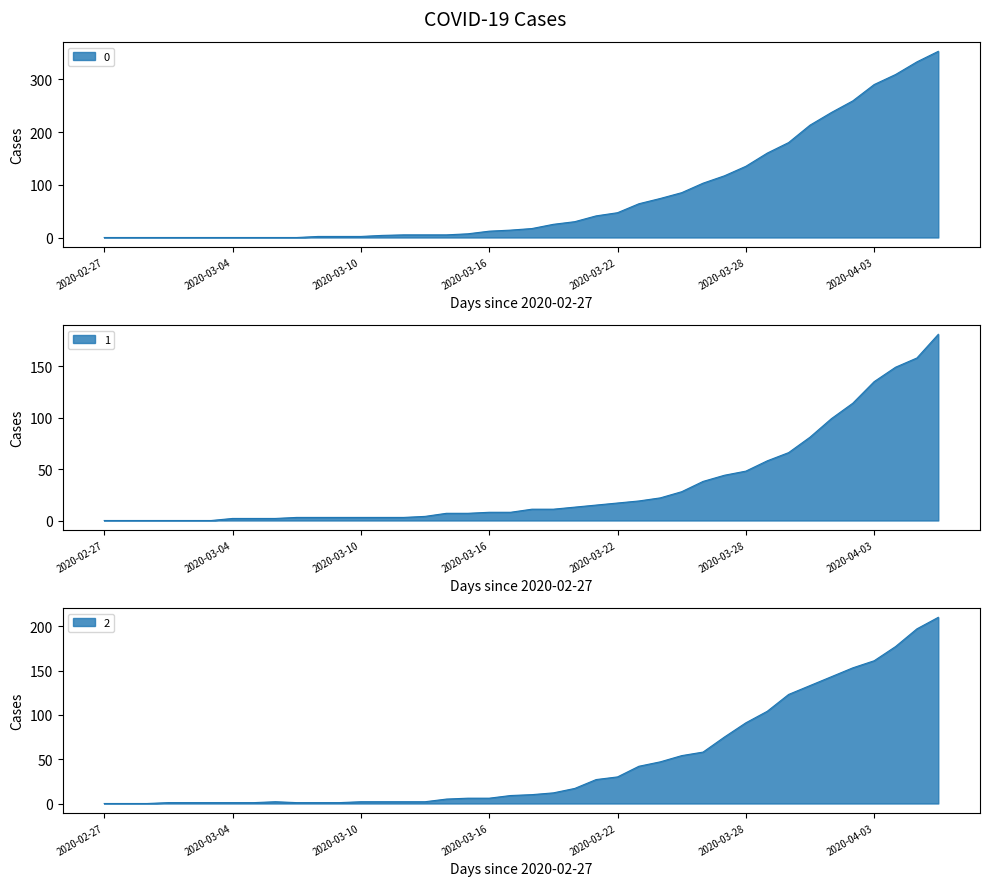

True or false: 0 has a value of 117 at 2020-03-27.

True